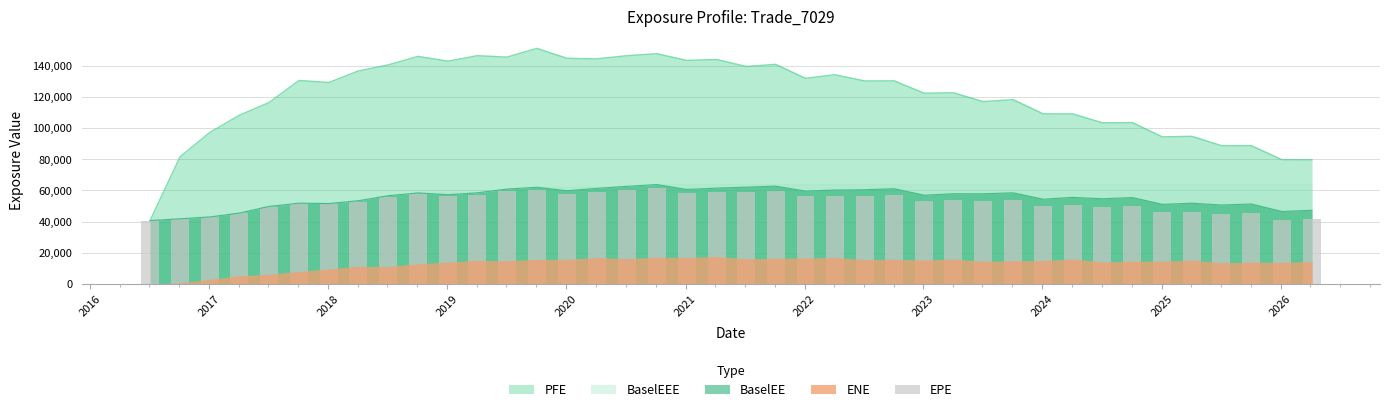

What is the highest value of the BaselEE series?

63789.4